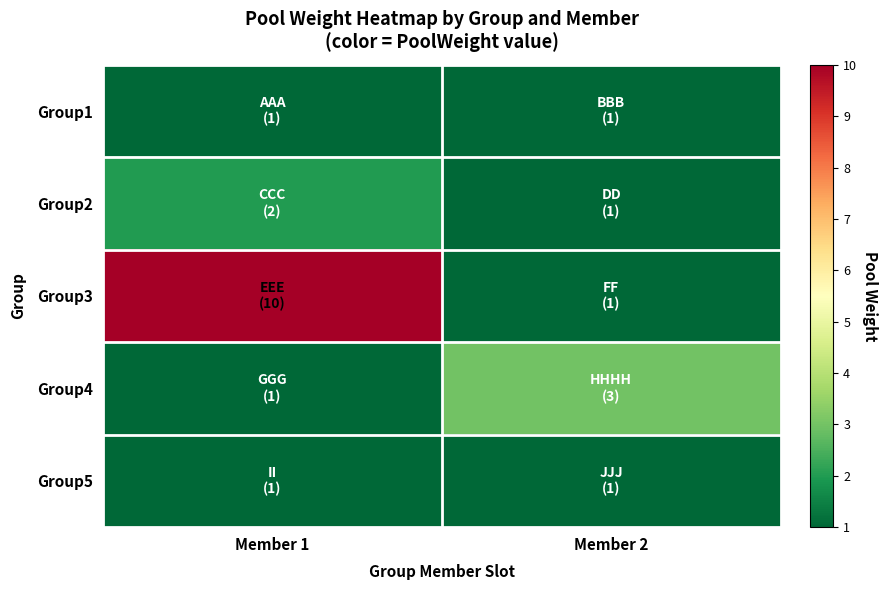

Which label corresponds to the smallest value in the chart?

Member 1